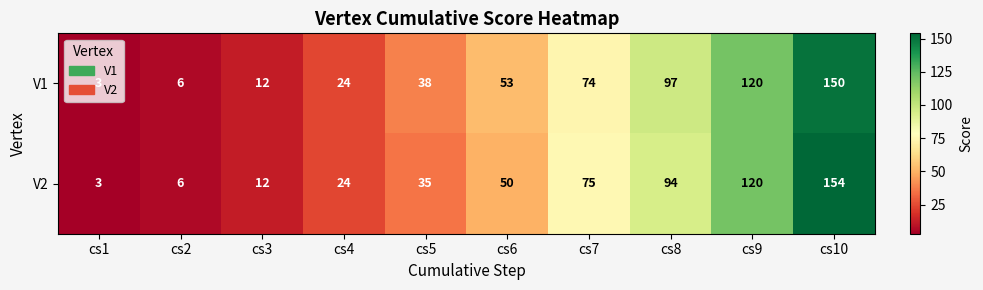

What is the maximum value shown in the chart?

154